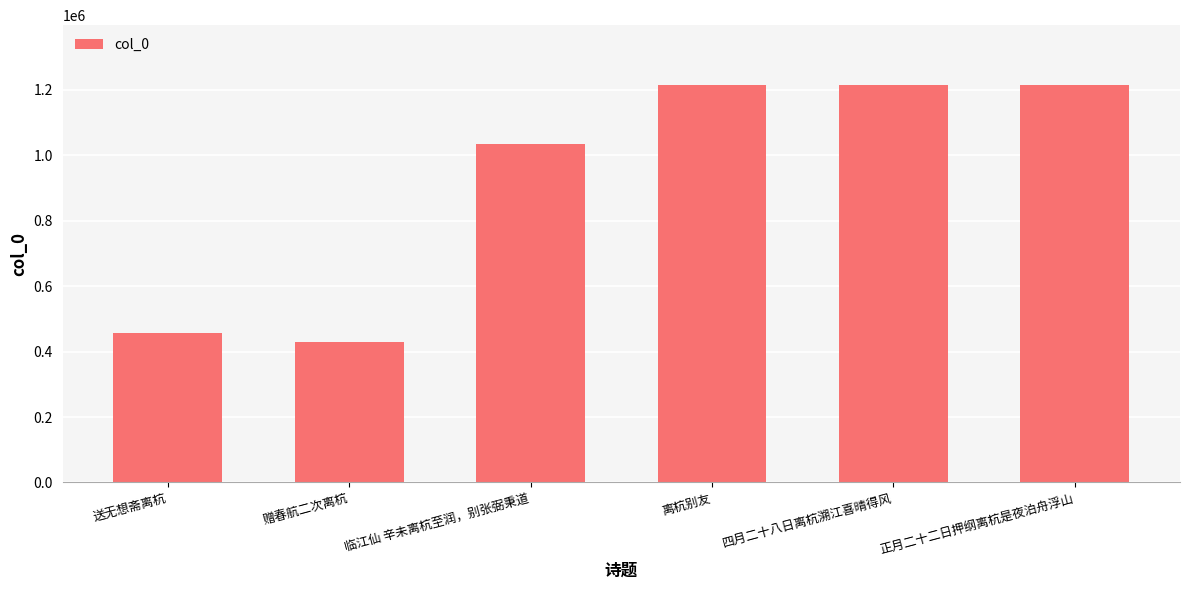

What is the value of the 5th bar from the left?

1215878